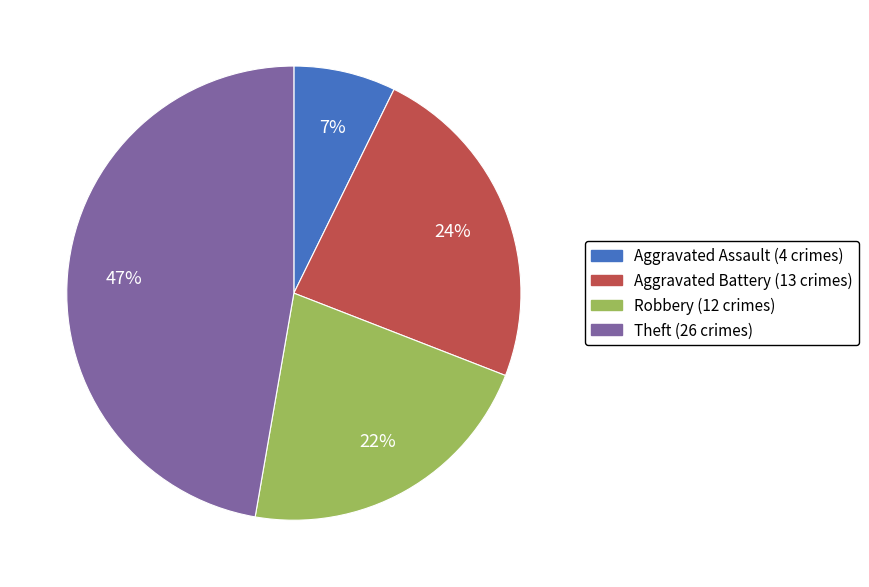

Combined, do Aggravated Assault and Aggravated Battery account for over 50%?

No